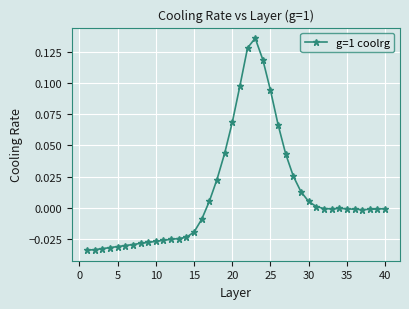

How many data points does each series have?

40